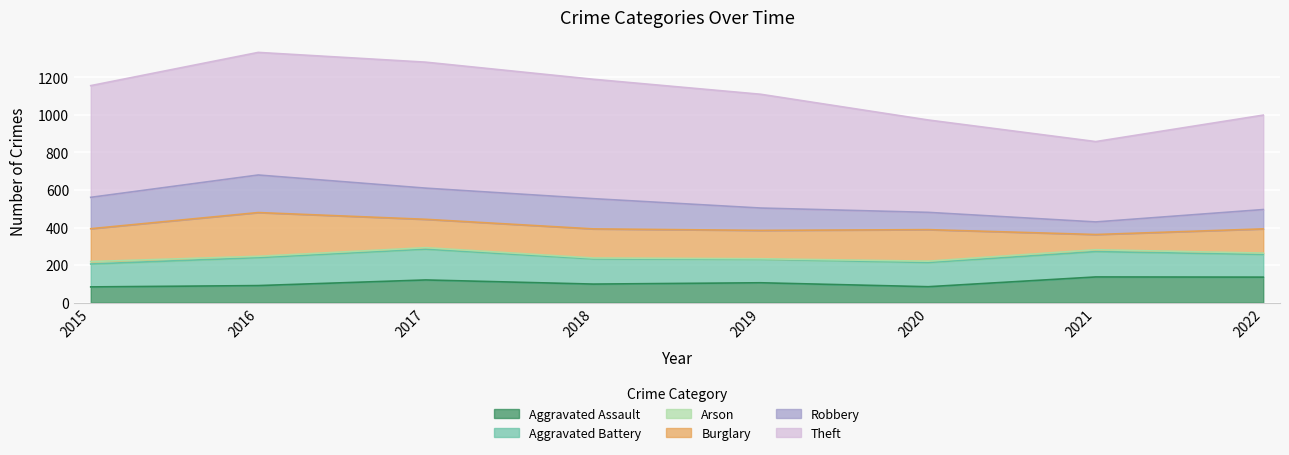

Which series has the largest range (max minus min)?

Theft